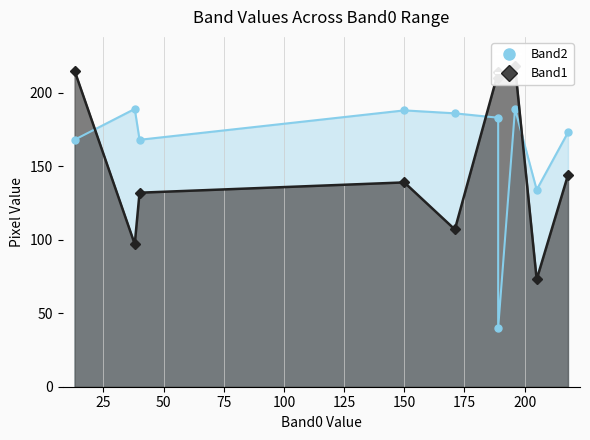

Which has a higher value, 8 or 23?

23